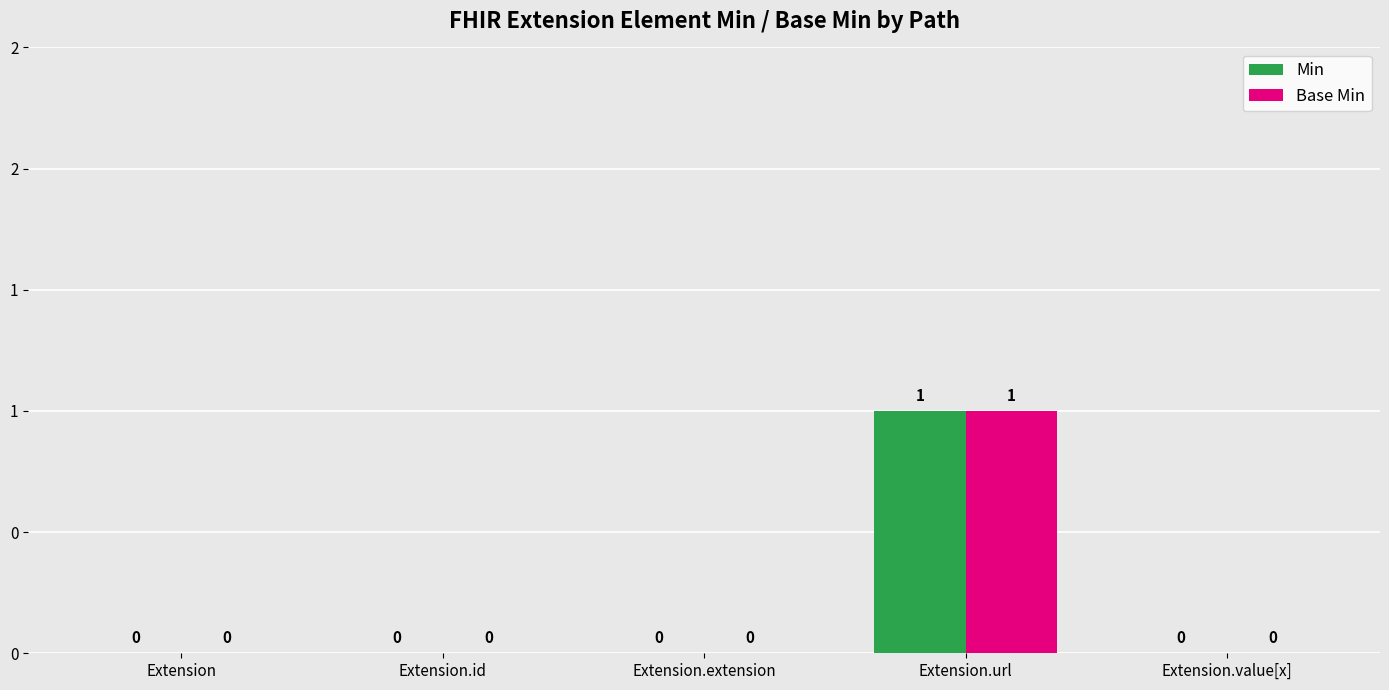

Reading left to right, extract all data points from this chart.

Min: 0	0	0	1	0
Base Min: 0	0	0	1	0